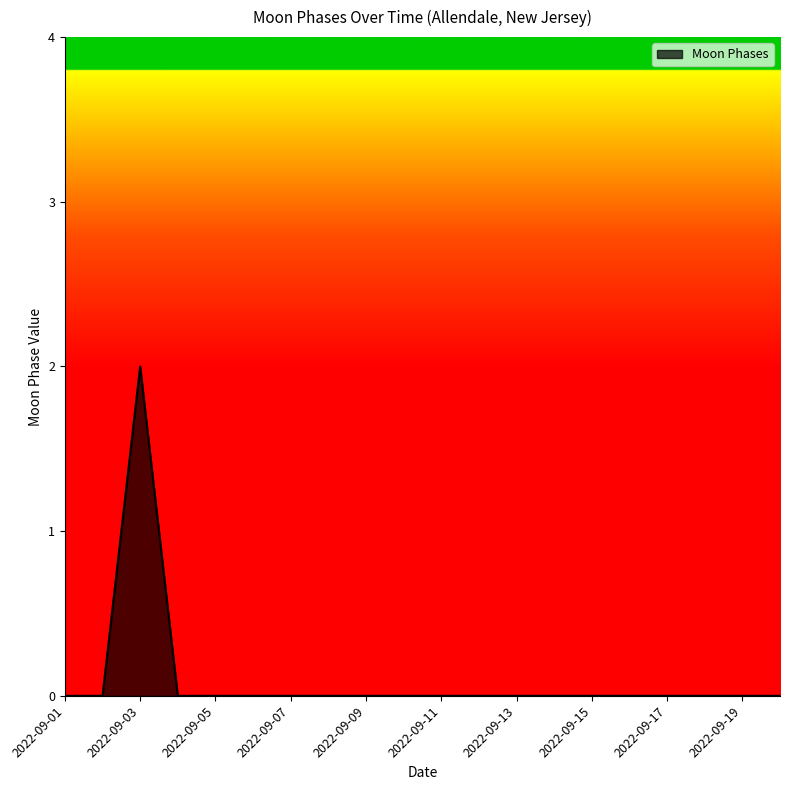

What is the maximum value shown in the chart?

2